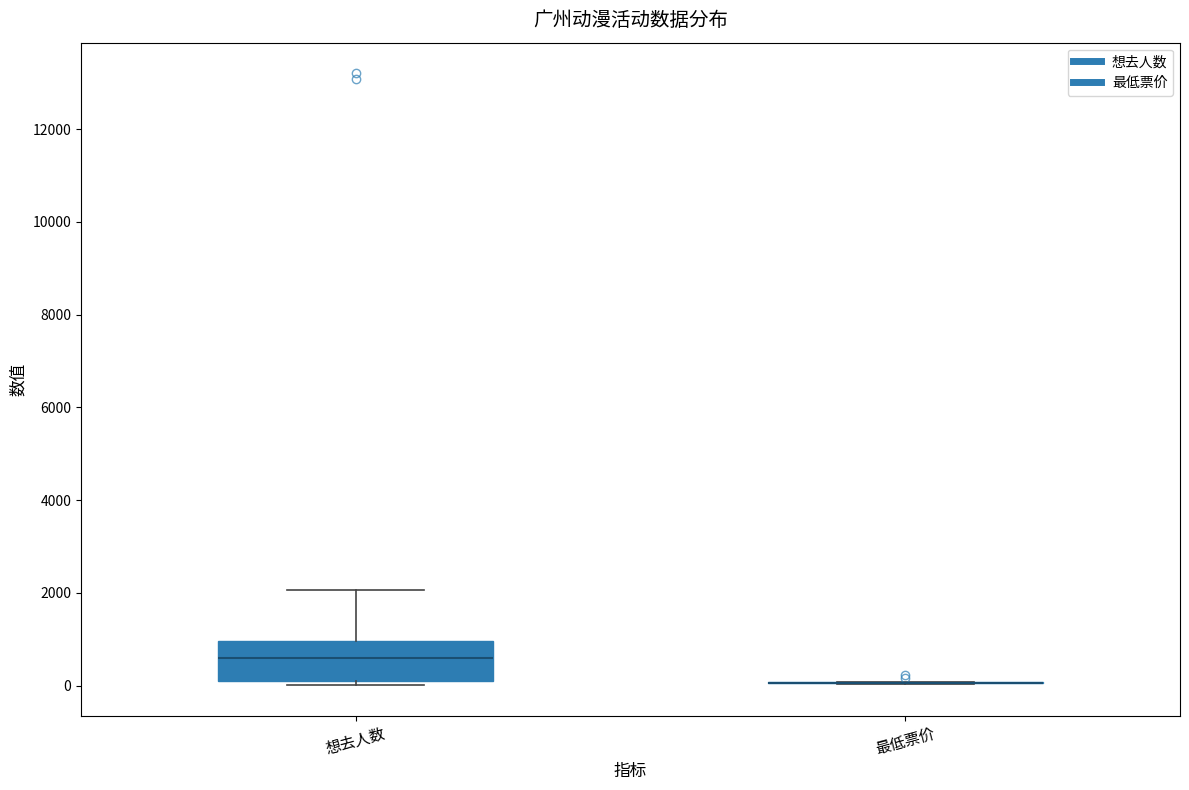

Reading left to right, read every box against the y-axis: the position of its median line, the range the box covers, and the ends of its whiskers. The values are not printed on the chart, so give them approximately, as read against the axis.

想去人数: median 600, box 200 to 1000, whiskers 0 to 2000
最低票价: box collapsed to a line at 0, whiskers 0 to 0